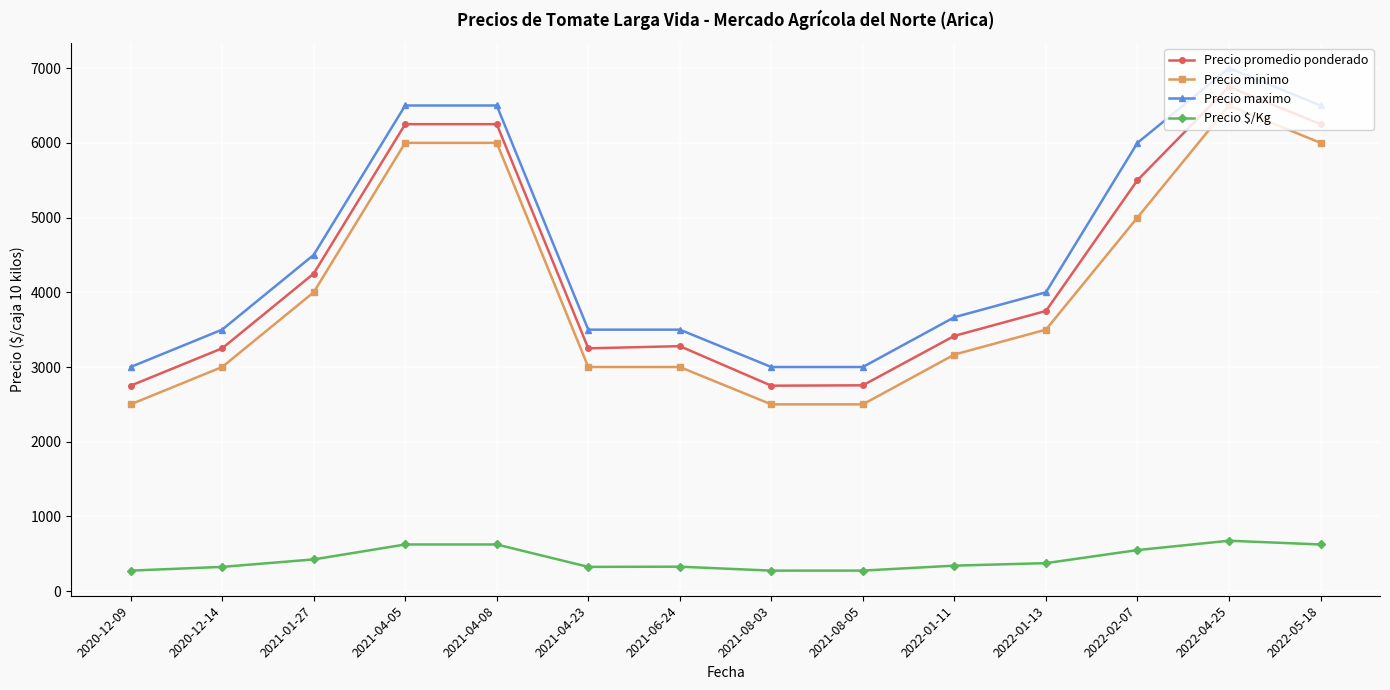

What is the difference between the maximum and minimum values in the Precio $/Kg series?

400.0